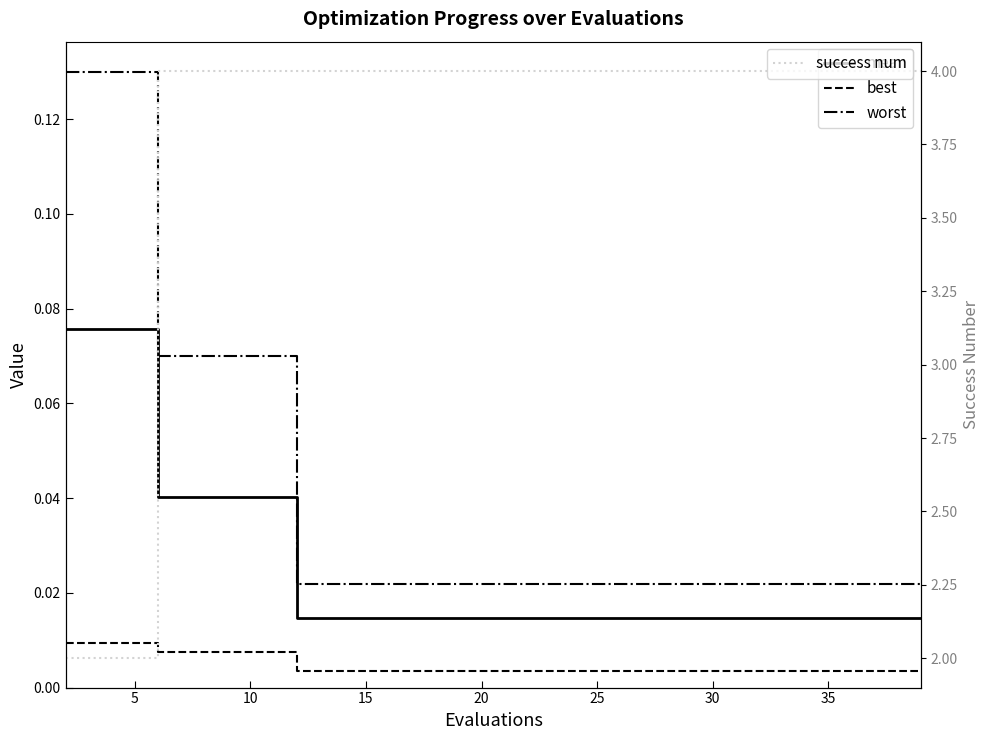

How many data points does each series have?

20